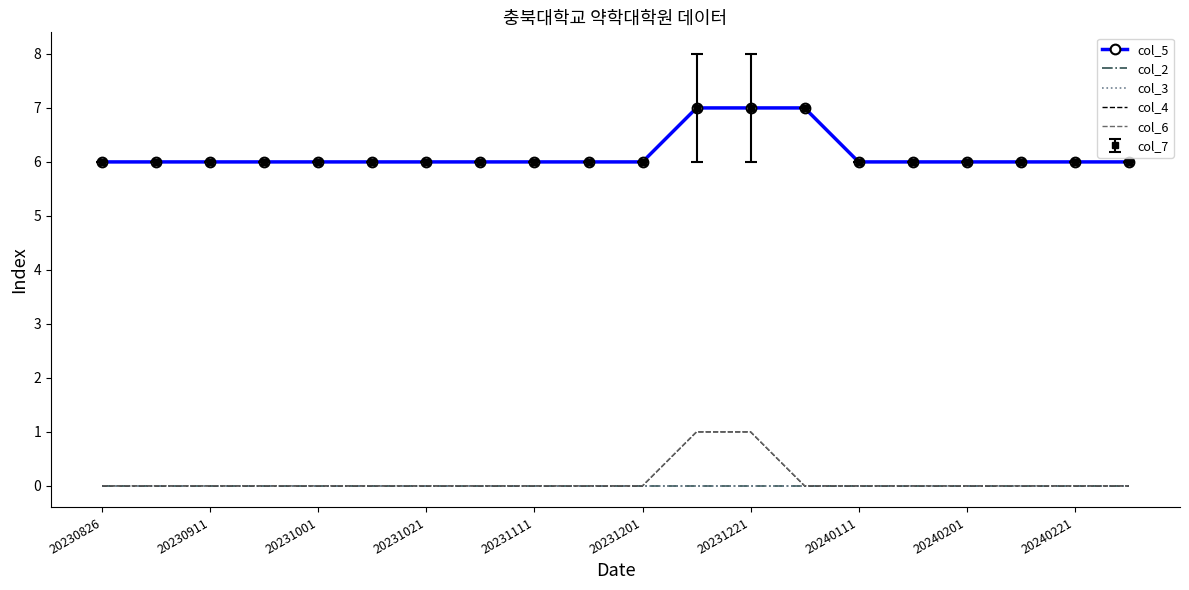

At how many categories does at least one series exceed 2?

20